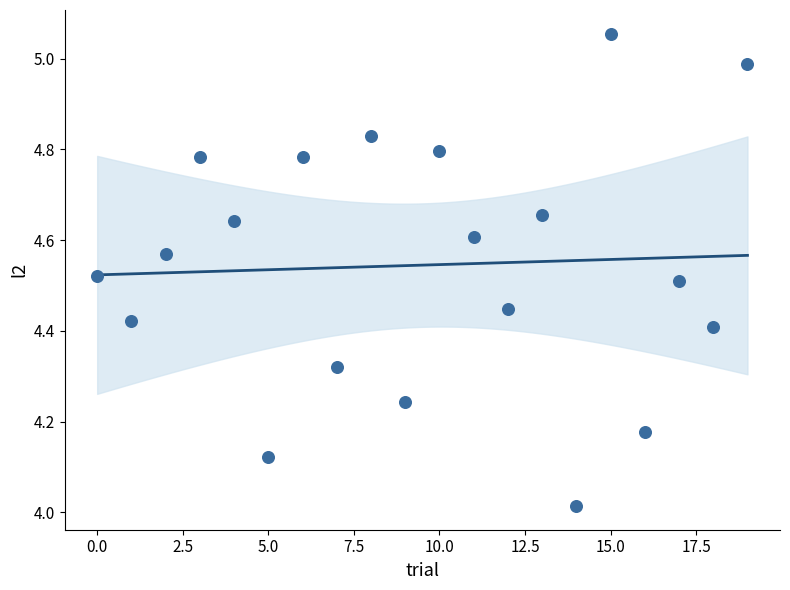

What is the range of Y values (max minus min)?

1.0